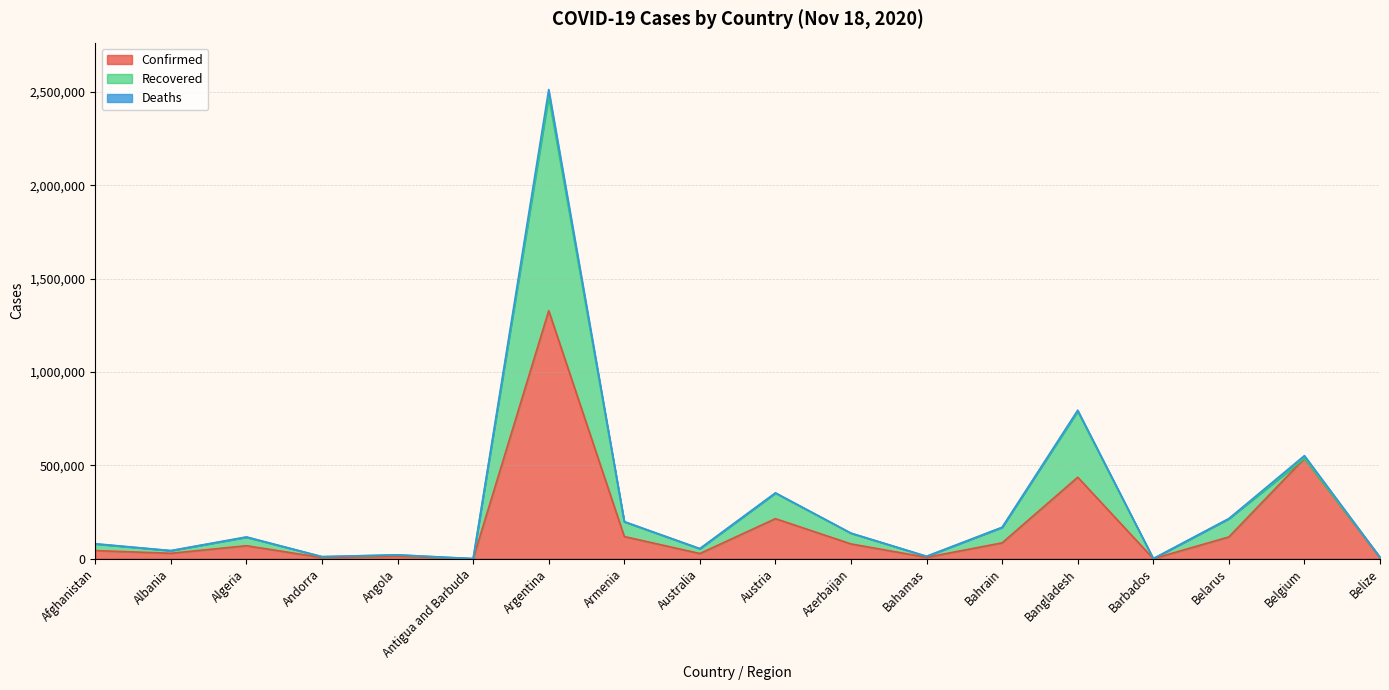

Which series has the largest total across all categories?

Confirmed